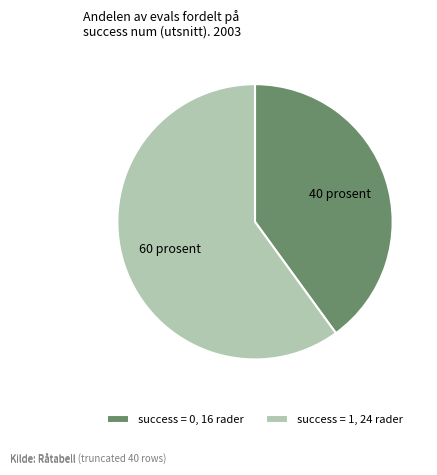

What is the ratio of the value at success = 0, 16 rader to the value at success = 1, 24 rader?

0.7